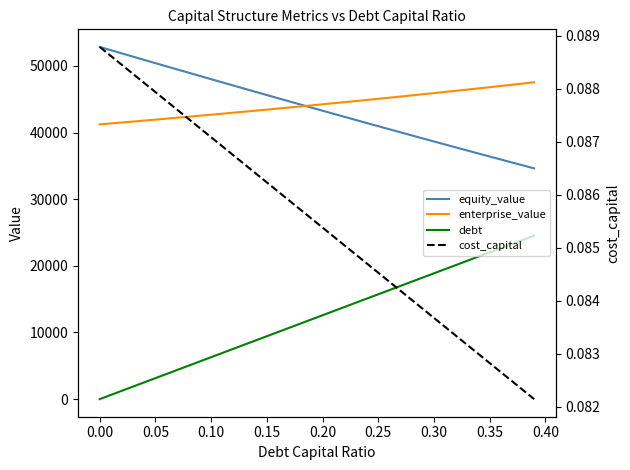

What is the maximum value shown in the chart?

52837.5